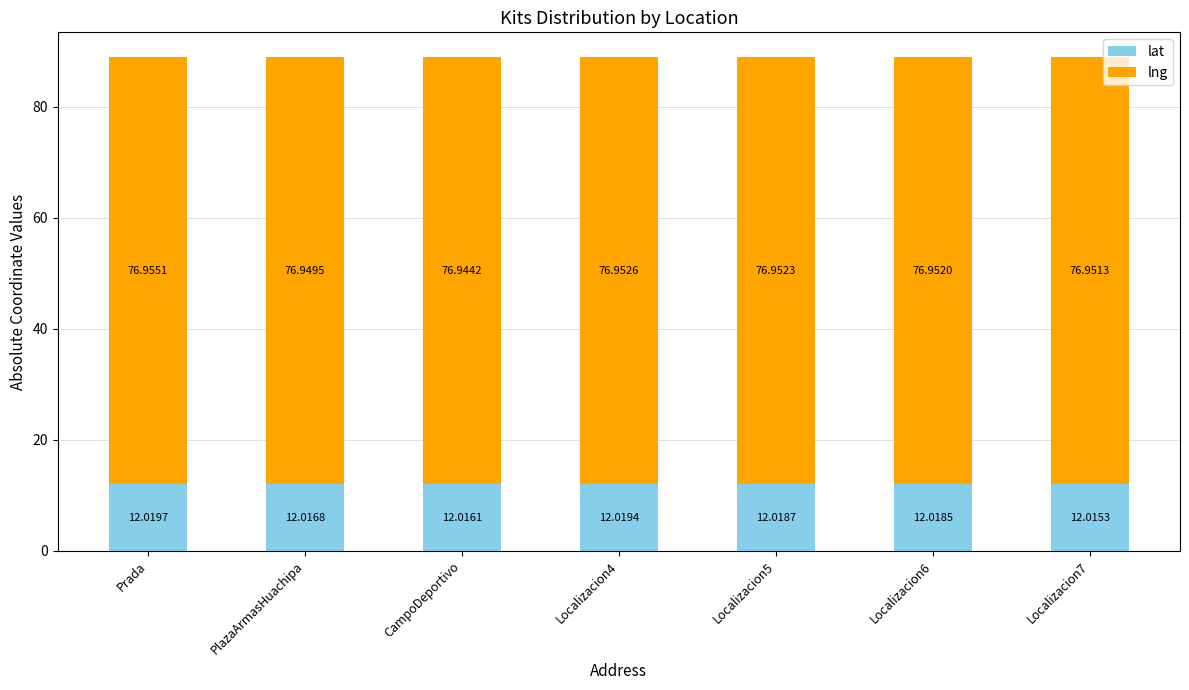

At which category is the sum across all series the highest?

Prada